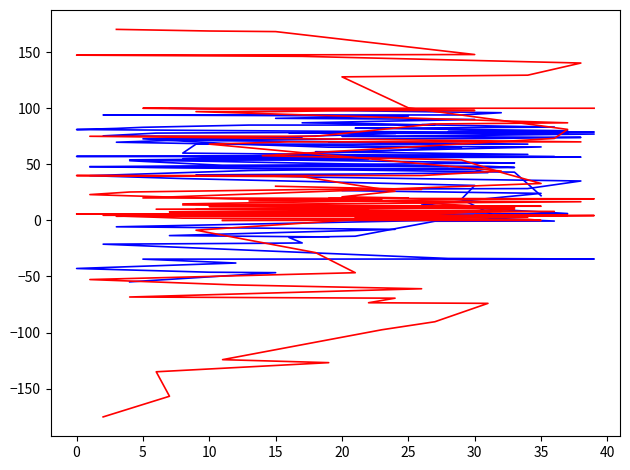

True or false: Lat and Lng cross at least once.

True